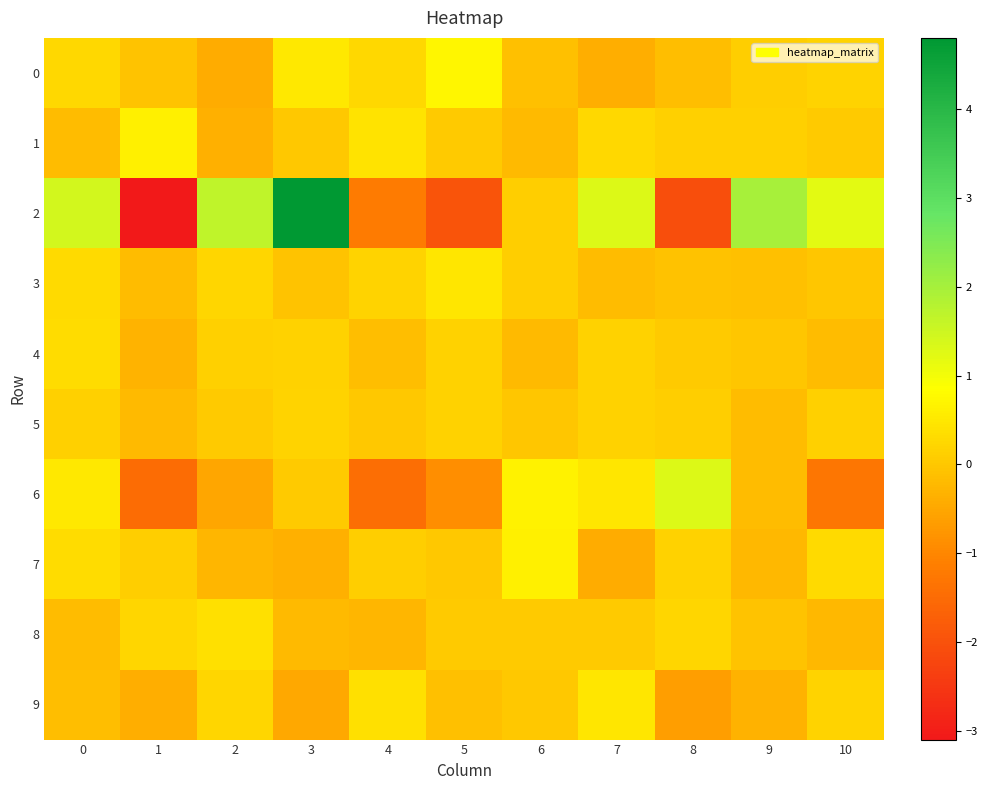

Which series has the widest spread of values?

2